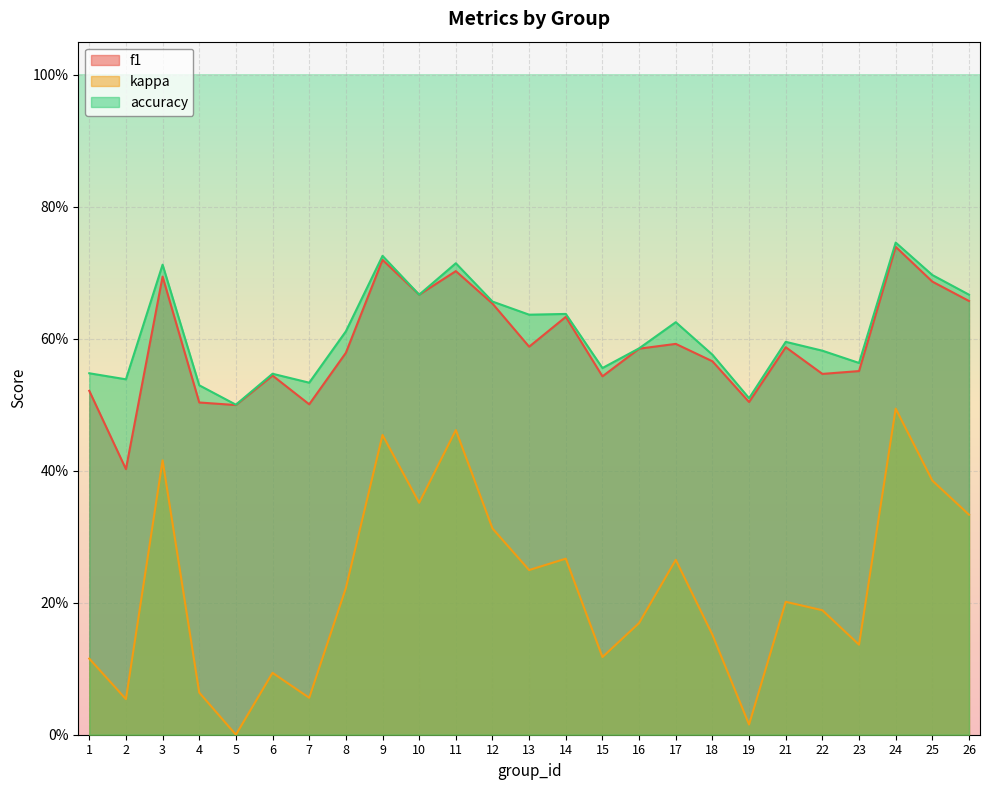

What is the highest value of the kappa series?

0.5